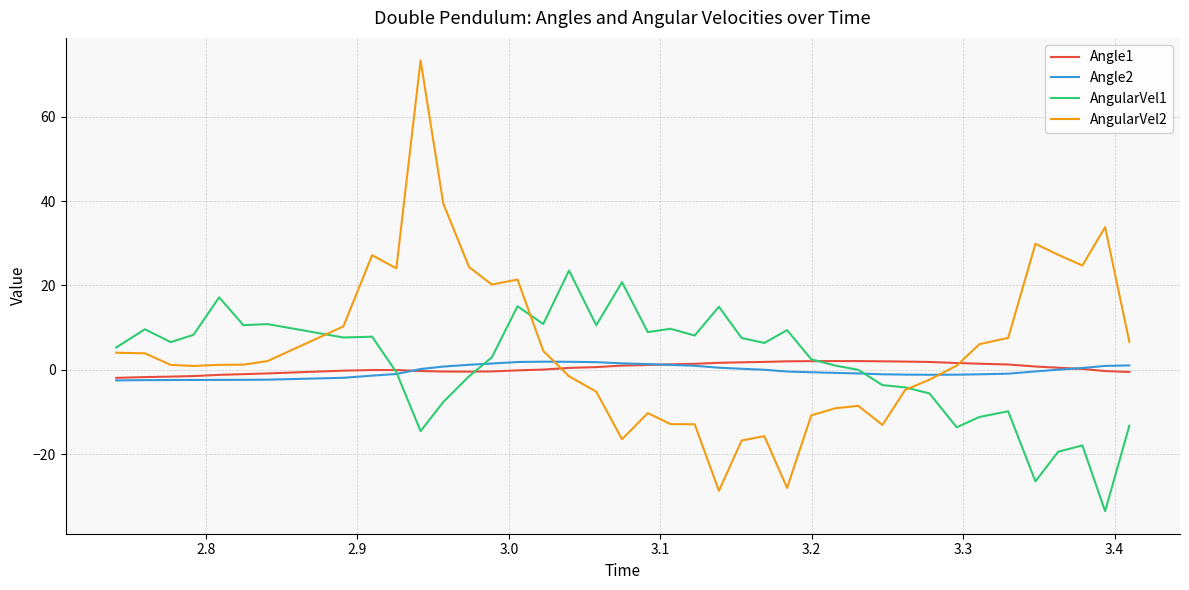

What is the minimum value shown in the chart?

-33.5